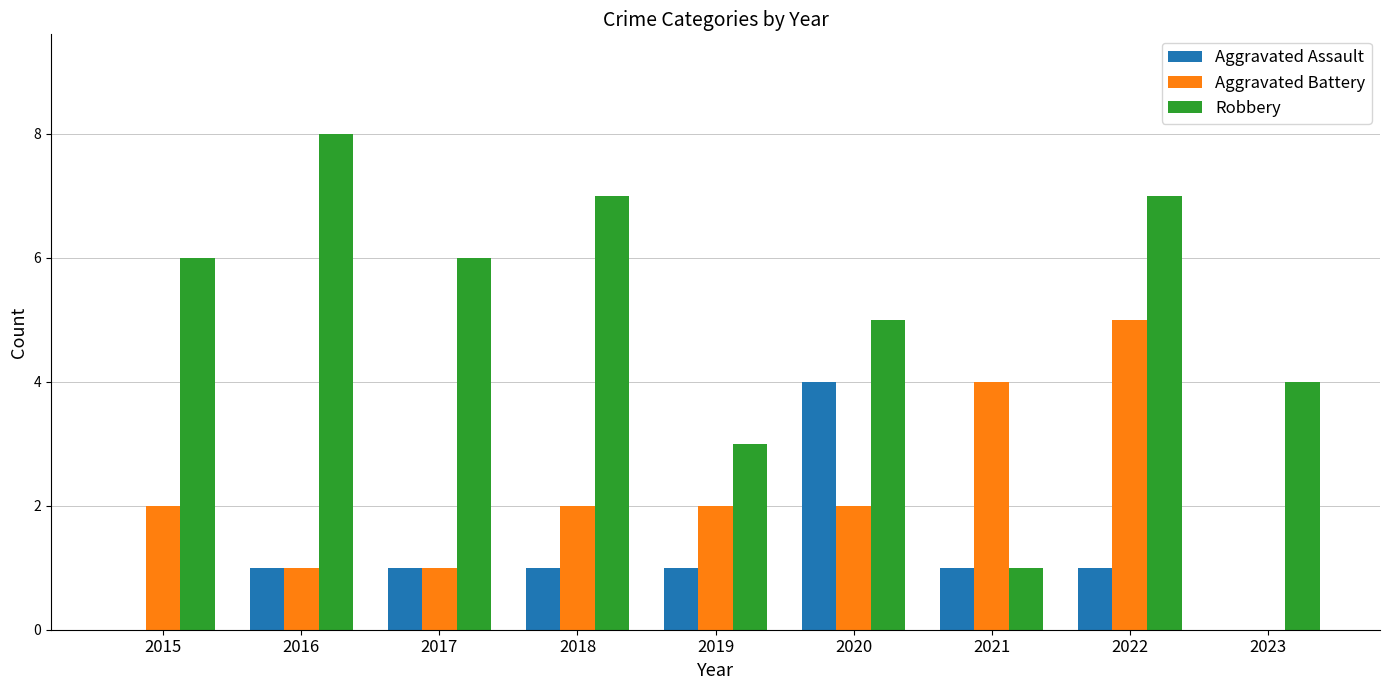

Is it true that Robbery equals 6 at 2015?

True